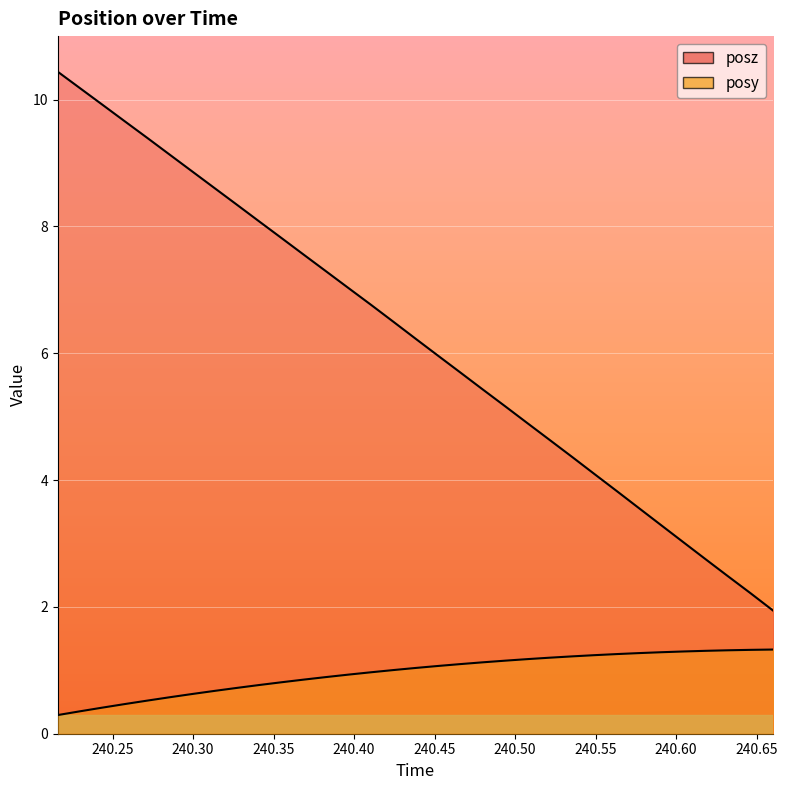

How many data points in posz are less than 6?

16